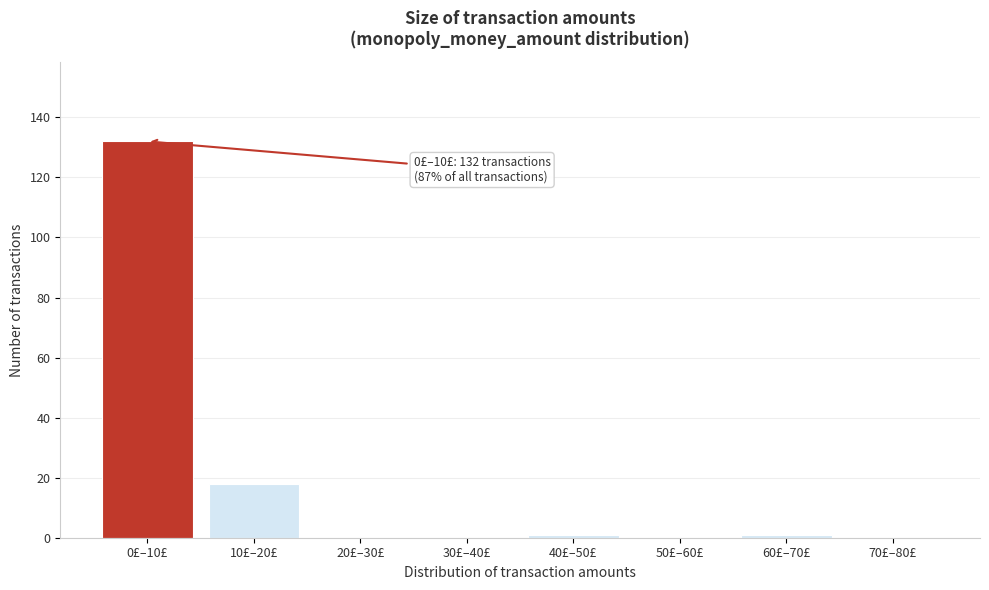

Reading left to right, list all the values displayed in this chart.

0£–10£=132	10£–20£=18	20£–30£=0	30£–40£=0	40£–50£=1	50£–60£=0	60£–70£=1	70£–80£=0